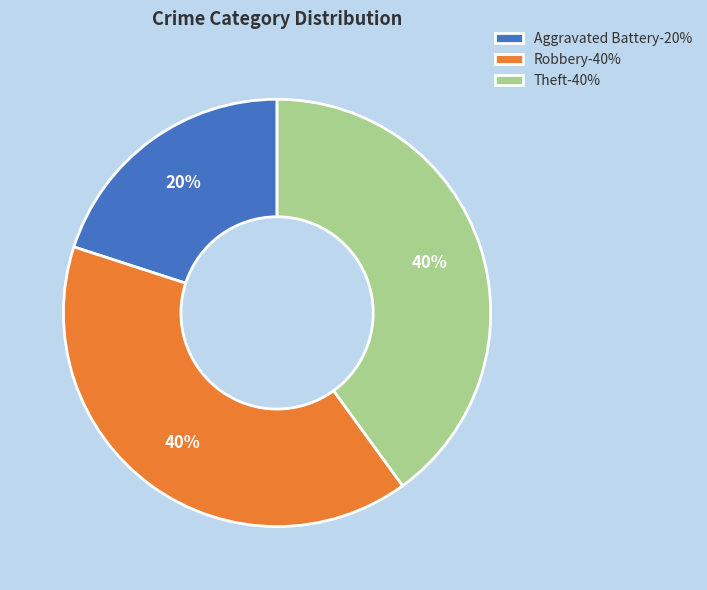

What is the ratio of the value at Robbery to the value at Theft?

1.0